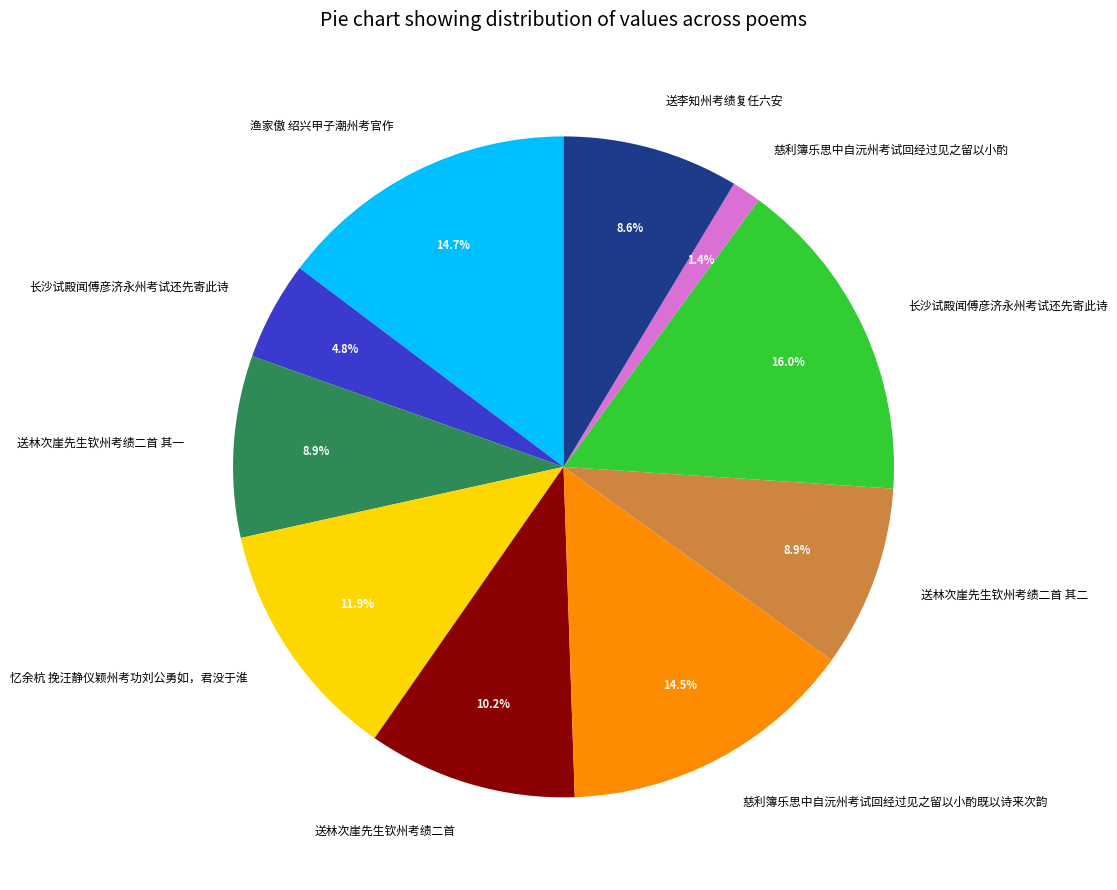

Does any single category account for the majority?

No